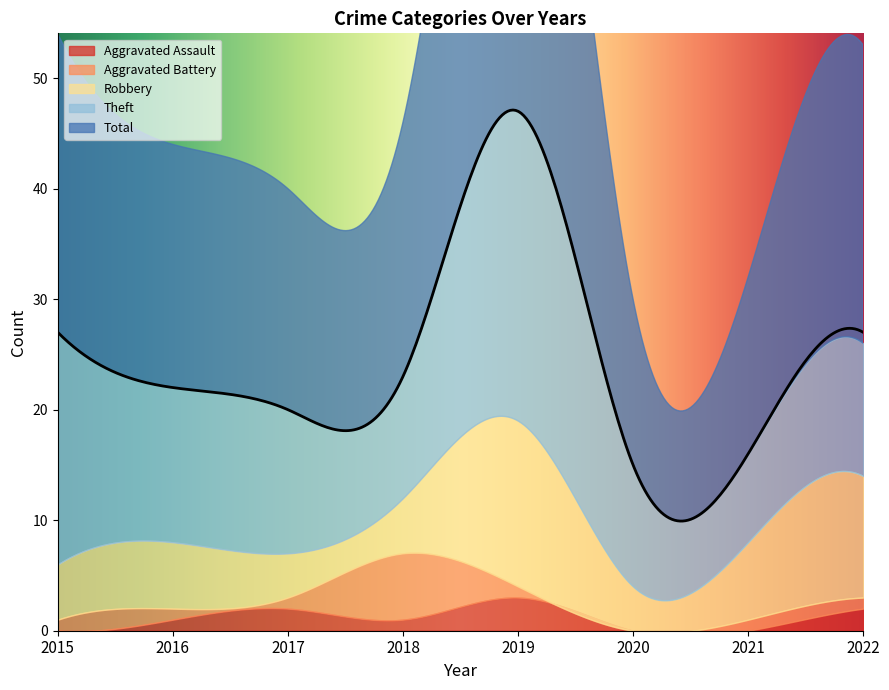

Reading left to right, what are all the values shown in this chart?

Aggravated Assault: 0	1	2	1	3	0	0	2
Aggravated Battery: 1	1	1	6	1	0	1	1
Robbery: 5	6	4	5	15	4	7	11
Theft: 21	14	13	11	28	11	8	12
Total: 27	22	20	23	47	15	16	27